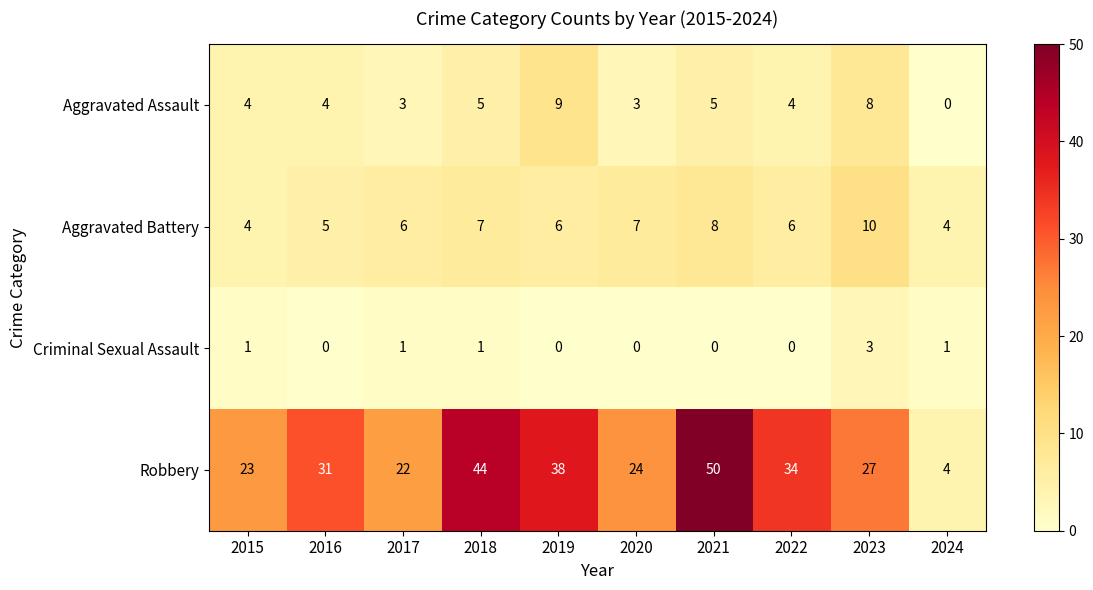

Count the Aggravated Assault values in the range 3 to 5.

7